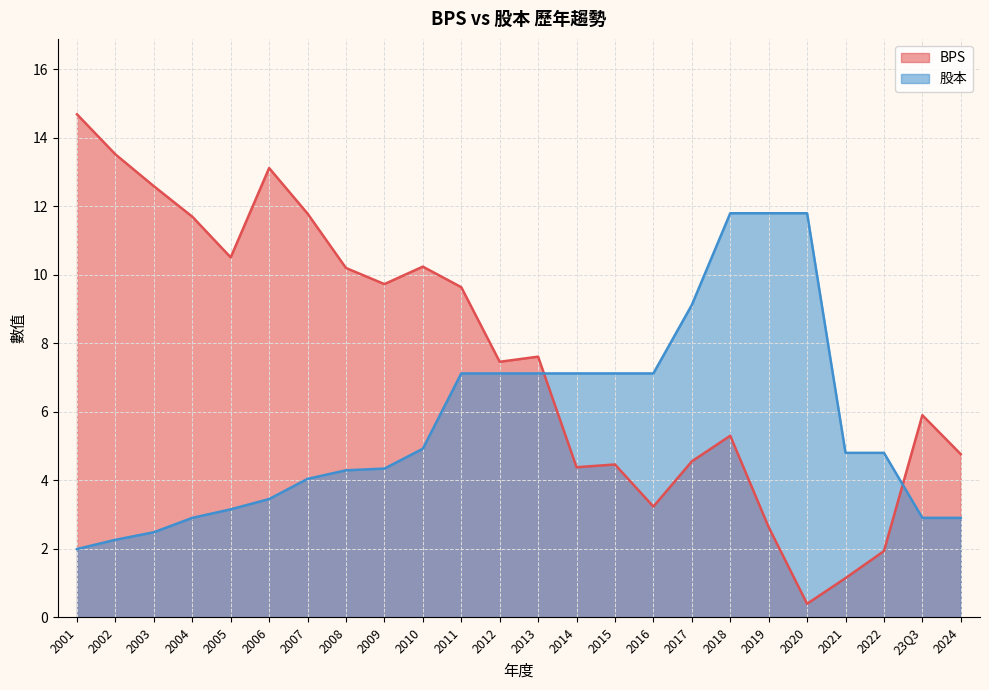

What is the label of the 13th point from the left?

2013